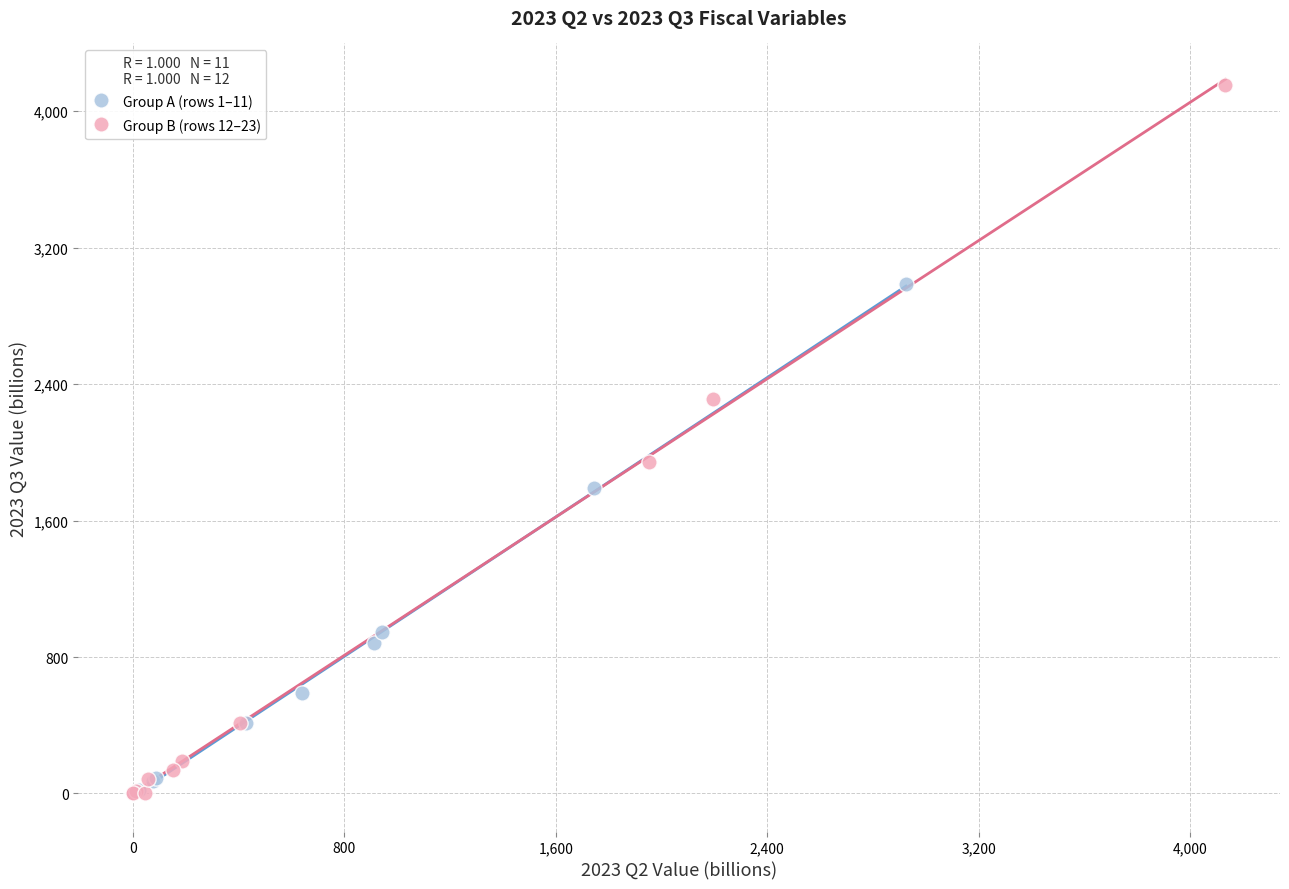

Which series has the largest Y range (max minus min)?

Group B (rows 12–23)